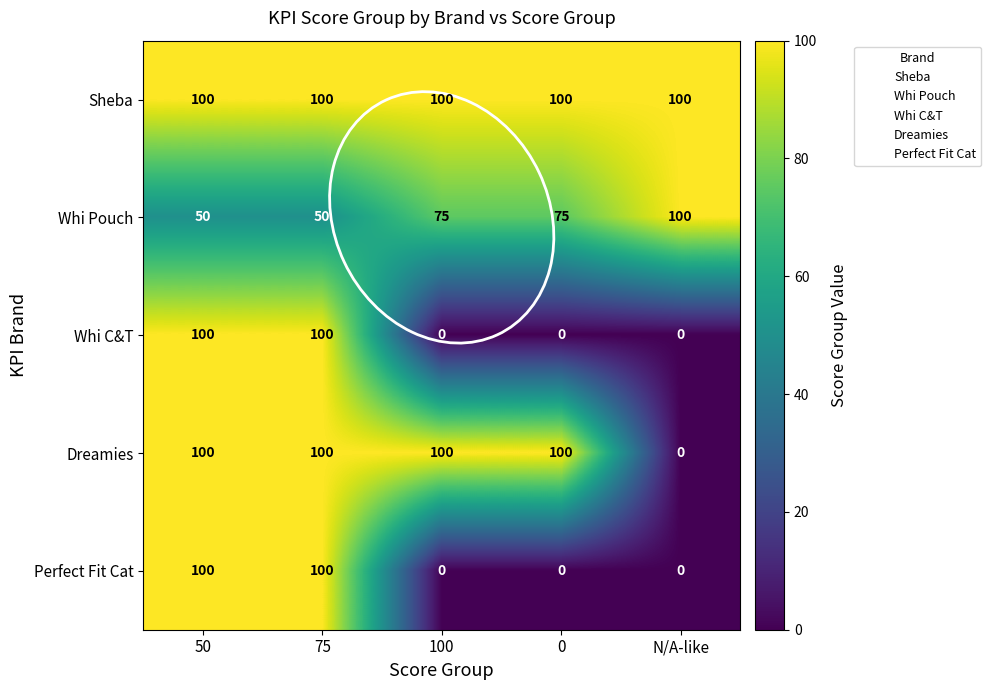

Is it true that Perfect Fit Cat equals 0 at N/A-like?

True